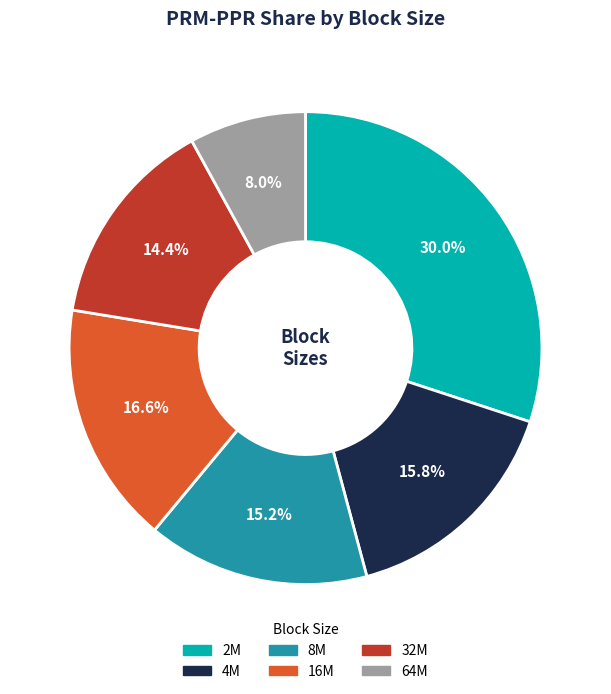

Is there a majority slice in this chart?

No